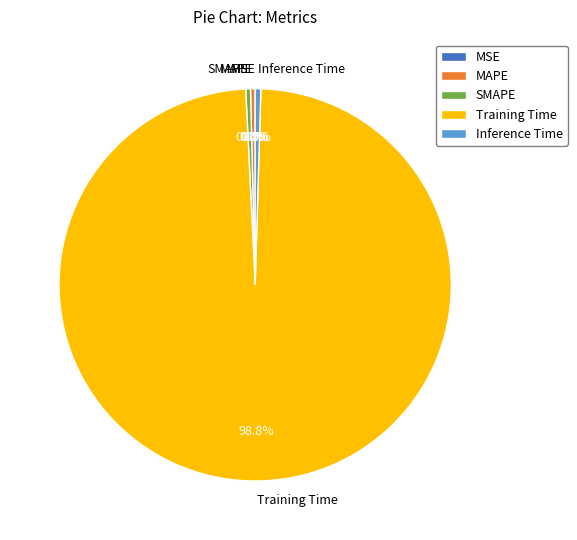

Which slice represents more than half of the pie?

Training Time